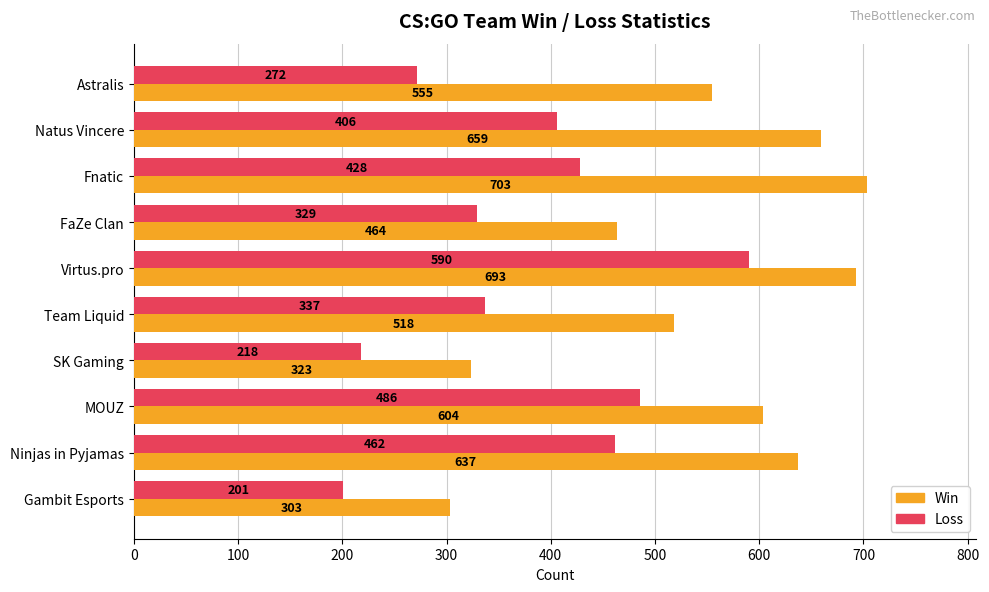

What is the average value of the Win series?

546